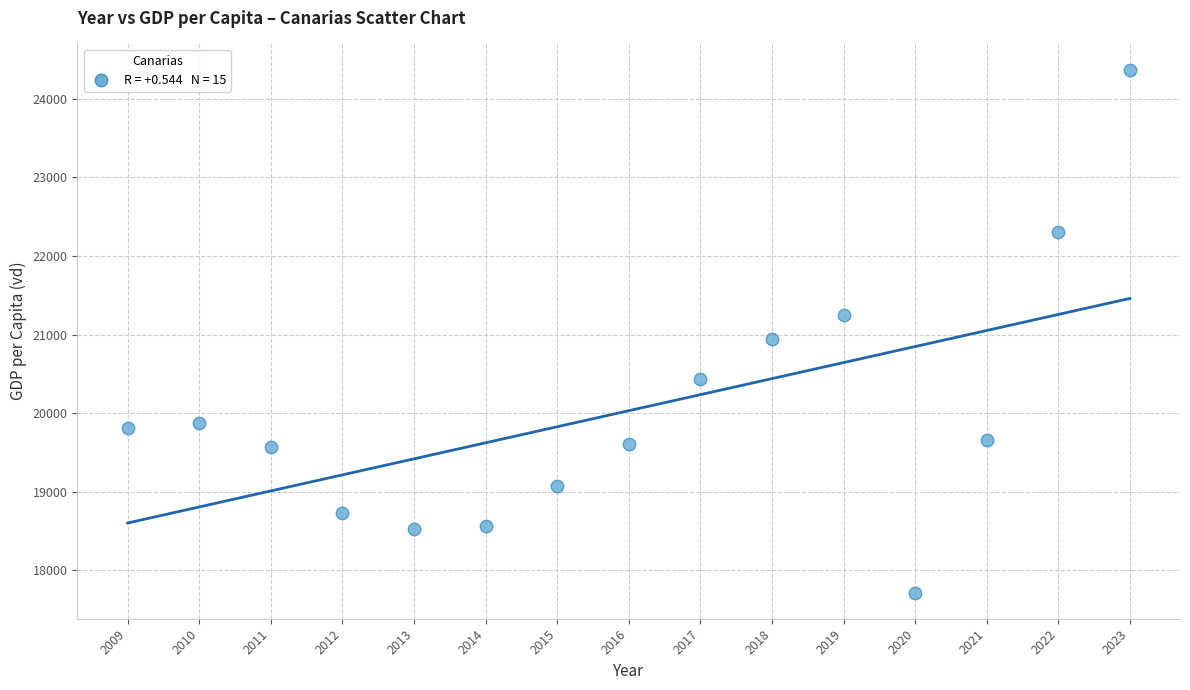

What Y value in the scatter plot is closest to 21043?

20943.0